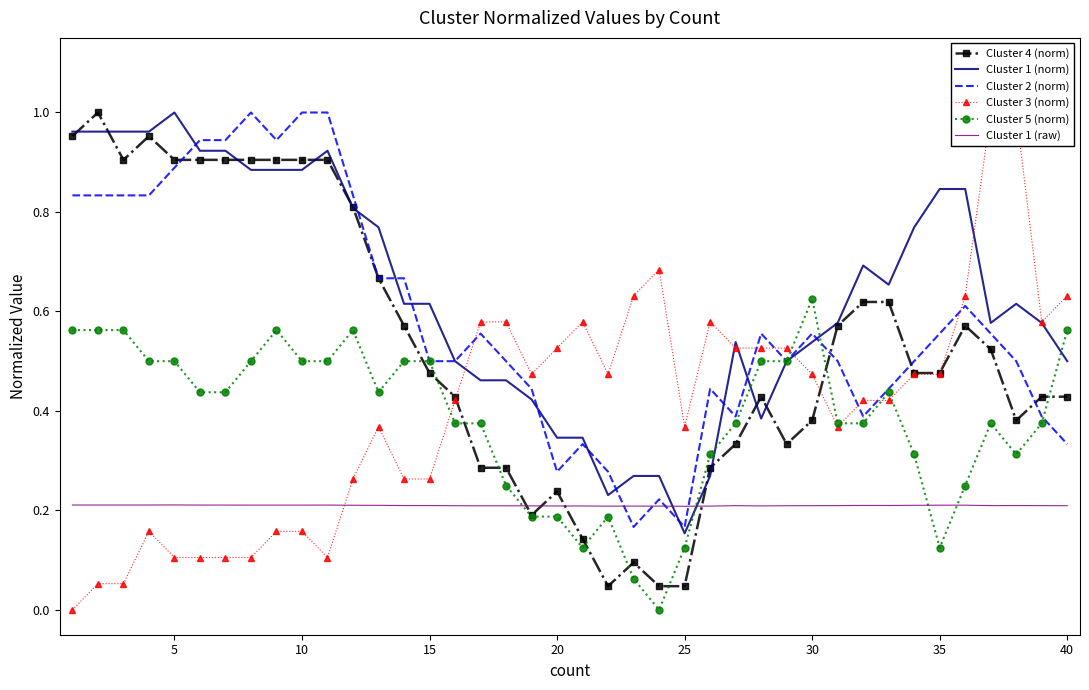

After their last crossing, which series has the higher values: Cluster 1 (norm) or Cluster 4 (norm)?

Cluster 1 (norm)